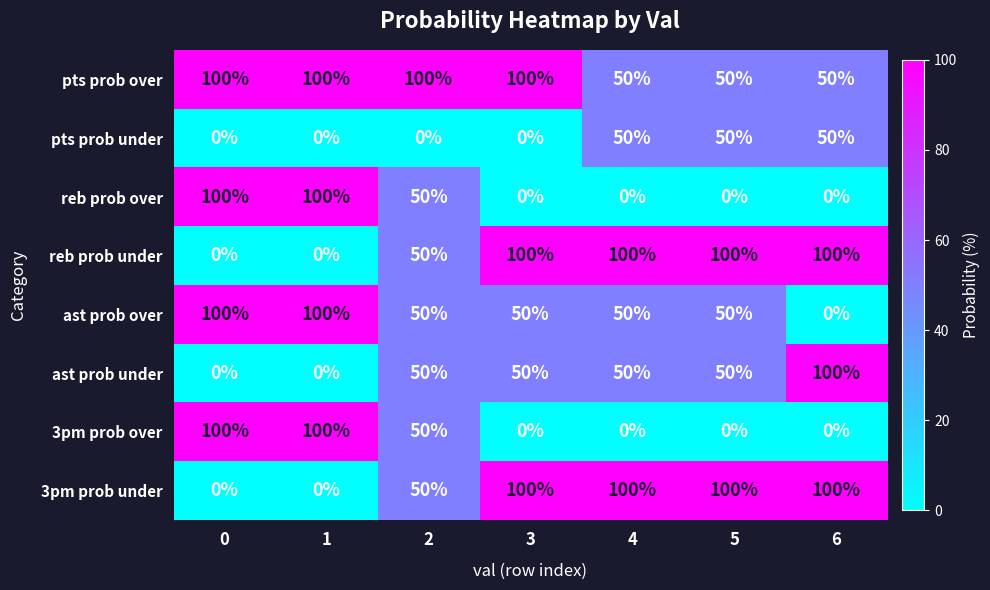

What is the difference between the second highest and minimum values in the reb prob over series?

100